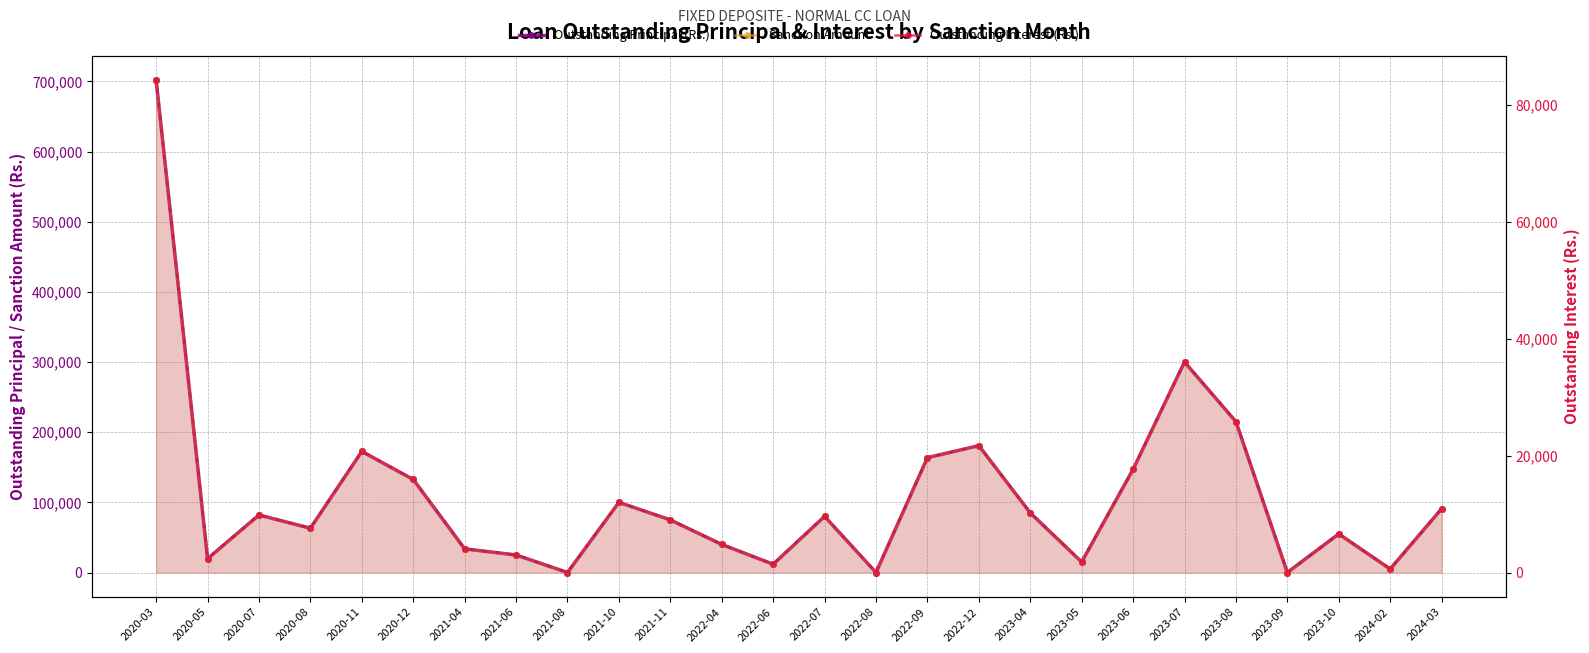

Reading right to left, what are all the values shown in this chart?

Outstanding Principal (Rs.): 90800	5000	55000	0	215000	300000	147000	15000	85000	180800	163700	0	80000	11800	40000	75000	100000	0	25000	33700	132600	172600	63100	82000	19700	701600
Sanction Amount: 90800	5000	55000	0	215000	300000	147000	15000	85000	180800	163700	0	80000	11800	40000	75000	100000	0	25000	33700	132600	172600	63100	82000	19700	701600
Outstanding Interest (Rs.): 10896	600	6600	0	25800	36000	17640	1800	10200	21696	19644	0	9600	1416	4800	9000	12000	0	3000	4044	15912	20712	7572	9840	2364	84192